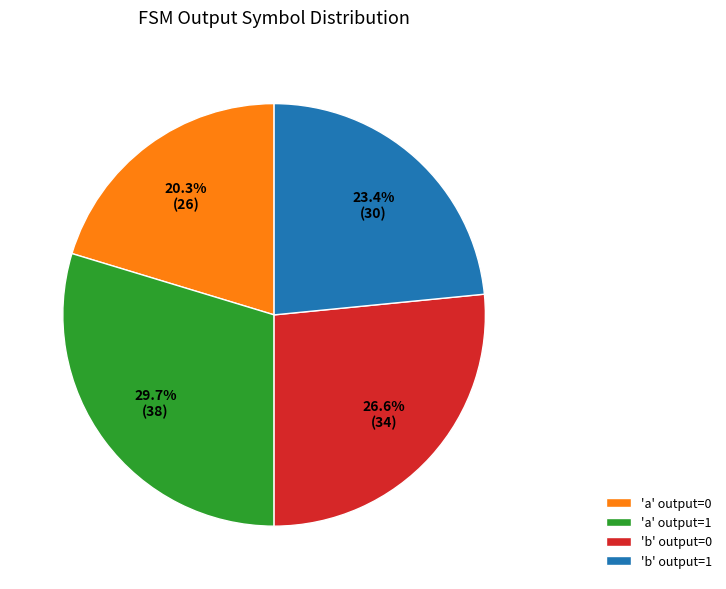

To the nearest percent, what is the average slice percentage?

25%